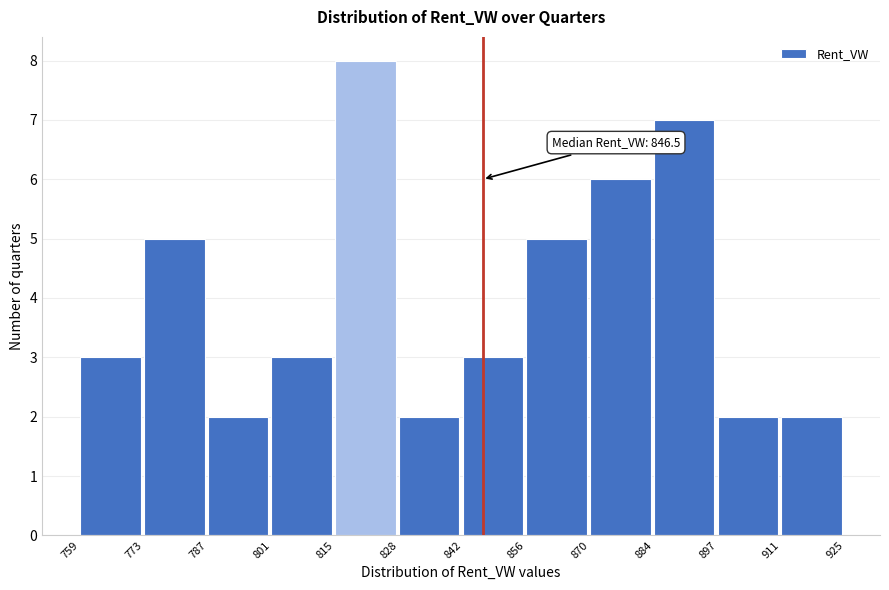

Over which range of the x-axis is the bar tallest?

815 to 828